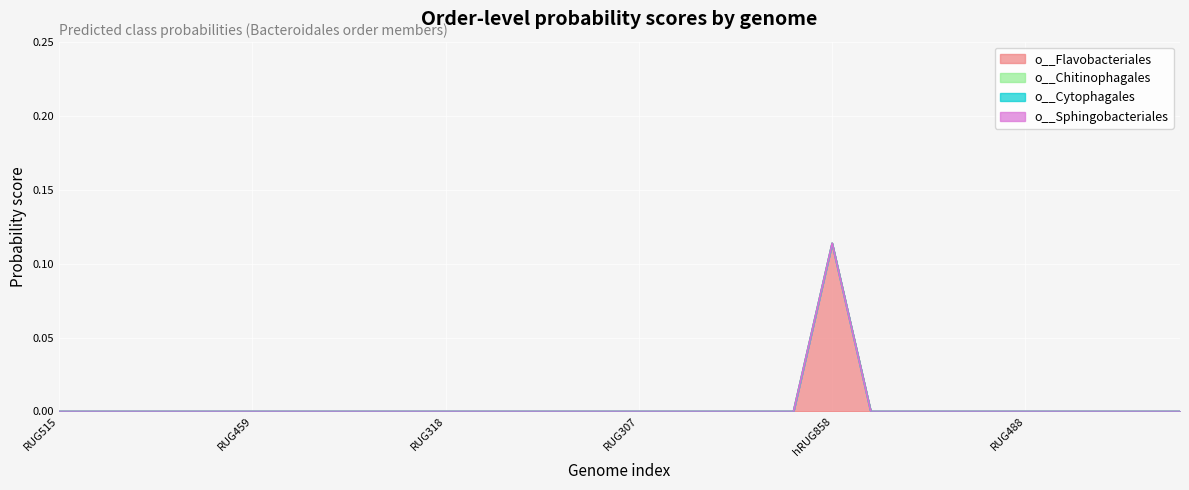

True or false: o__Cytophagales has more than 1 interior local peaks.

False